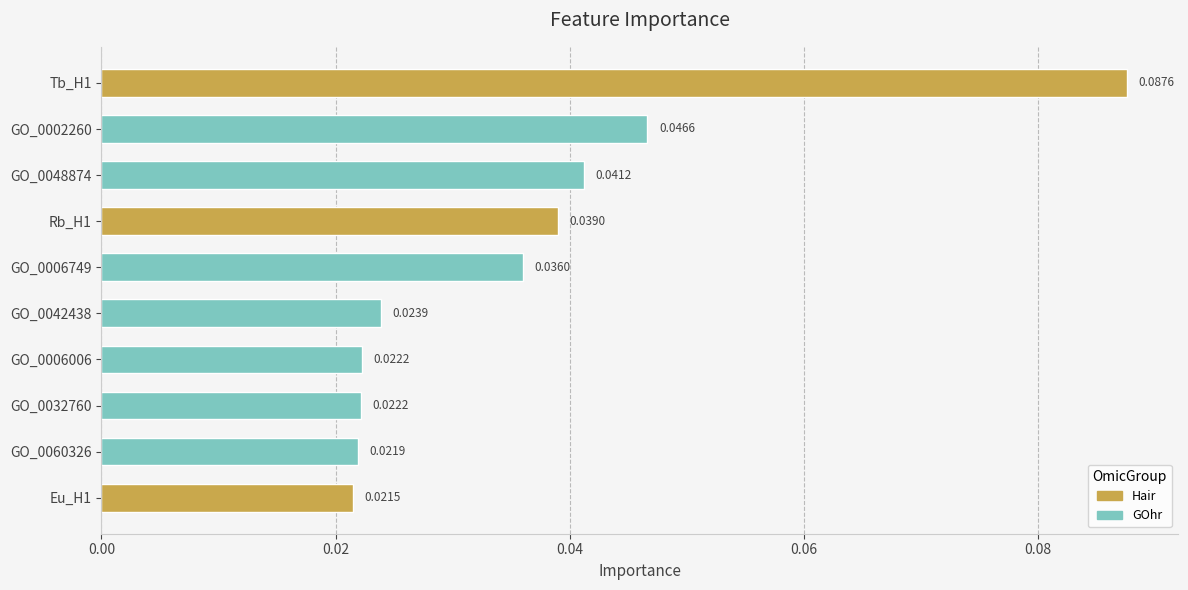

Which has a higher value, GO_0002260 or Eu_H1?

GO_0002260